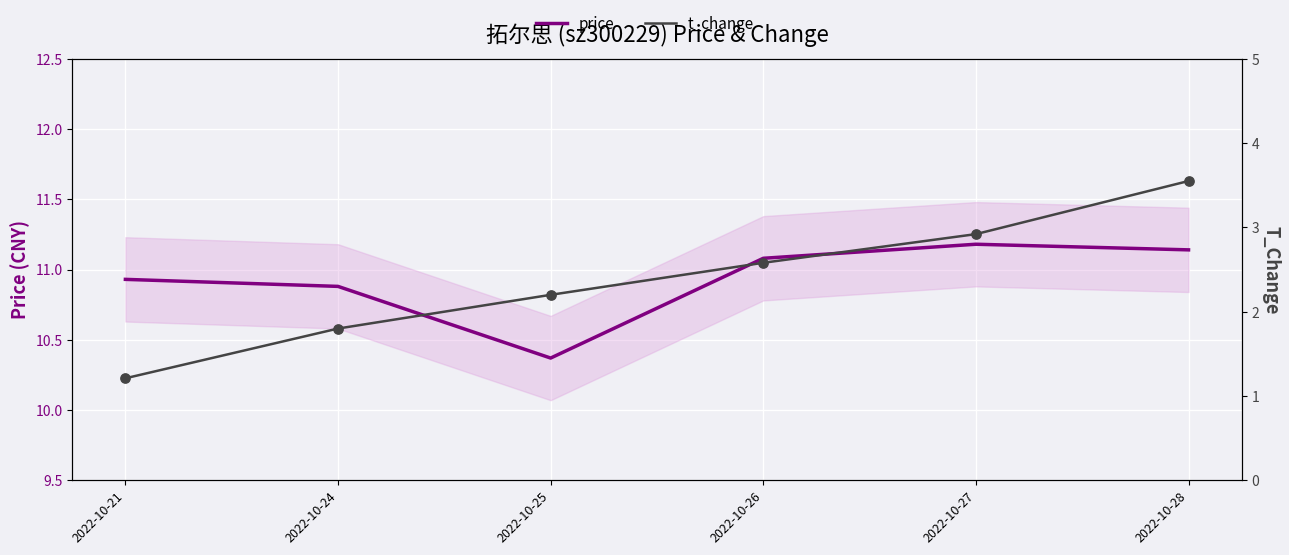

What are all the series names shown in the legend?

price, t_change